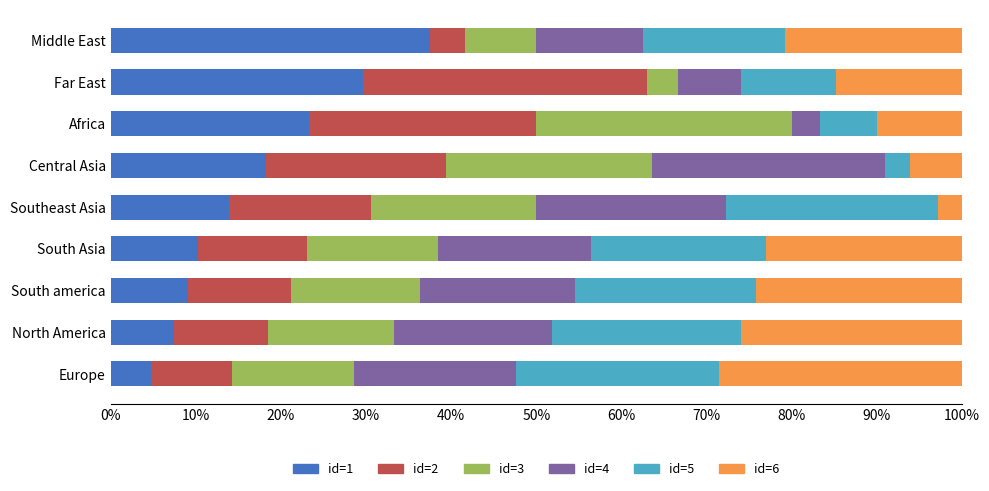

What is the total value across all series at Far East?

100.0